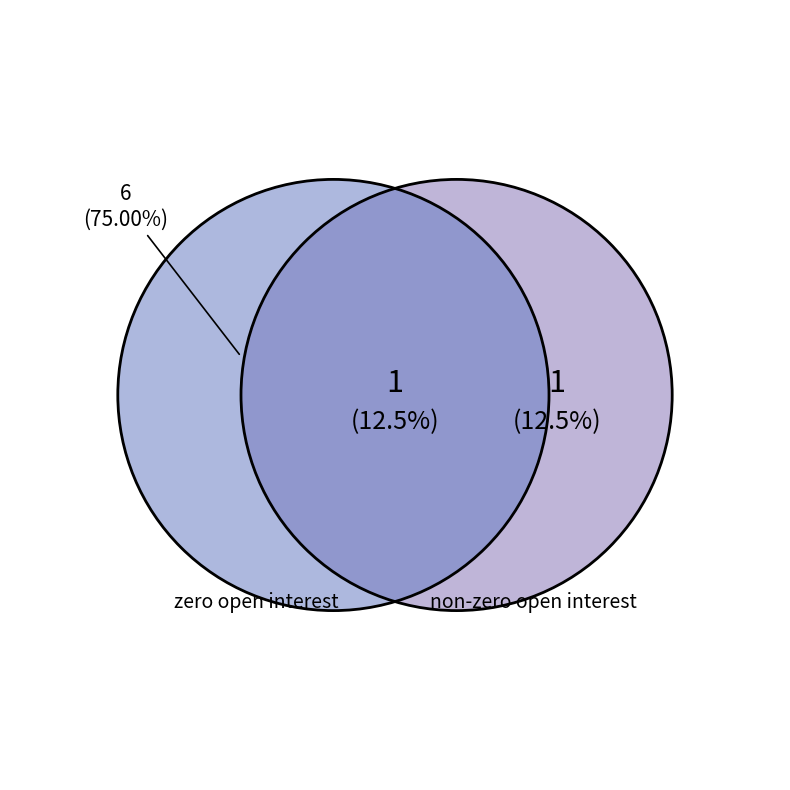

Is there a majority slice in this chart?

Yes